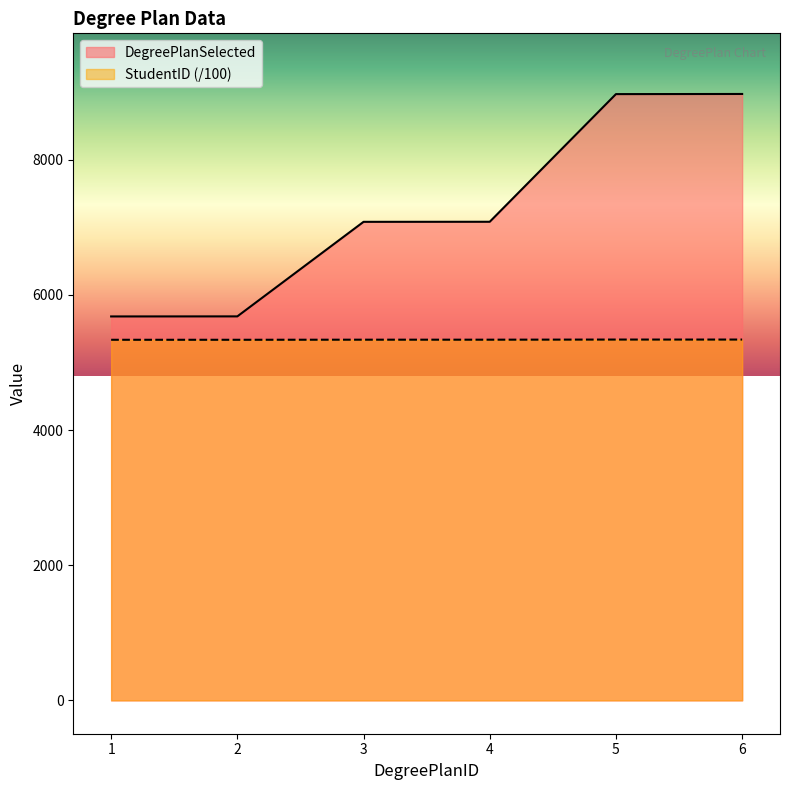

True or false: DegreePlanSelected has more than 1 points higher than both neighbors.

False